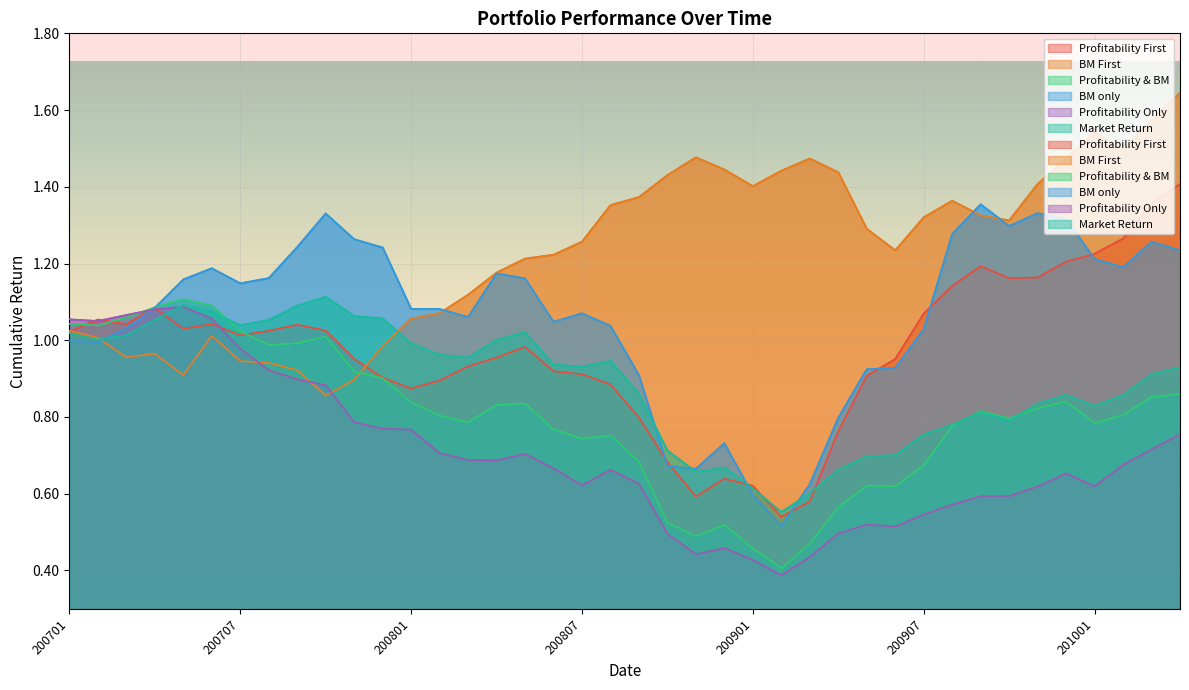

Between 200702 and 201001, which series saw the biggest shift?

BM First